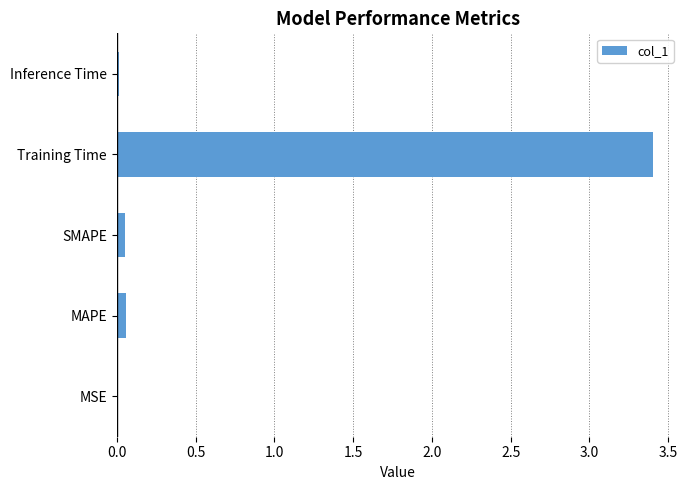

Is it true that the value at Training Time is 1.0?

False